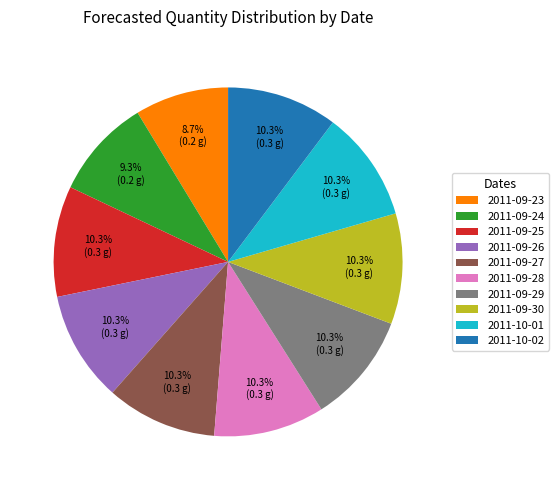

What percentage is the 2011-09-29 slice, to the nearest percent?

10%